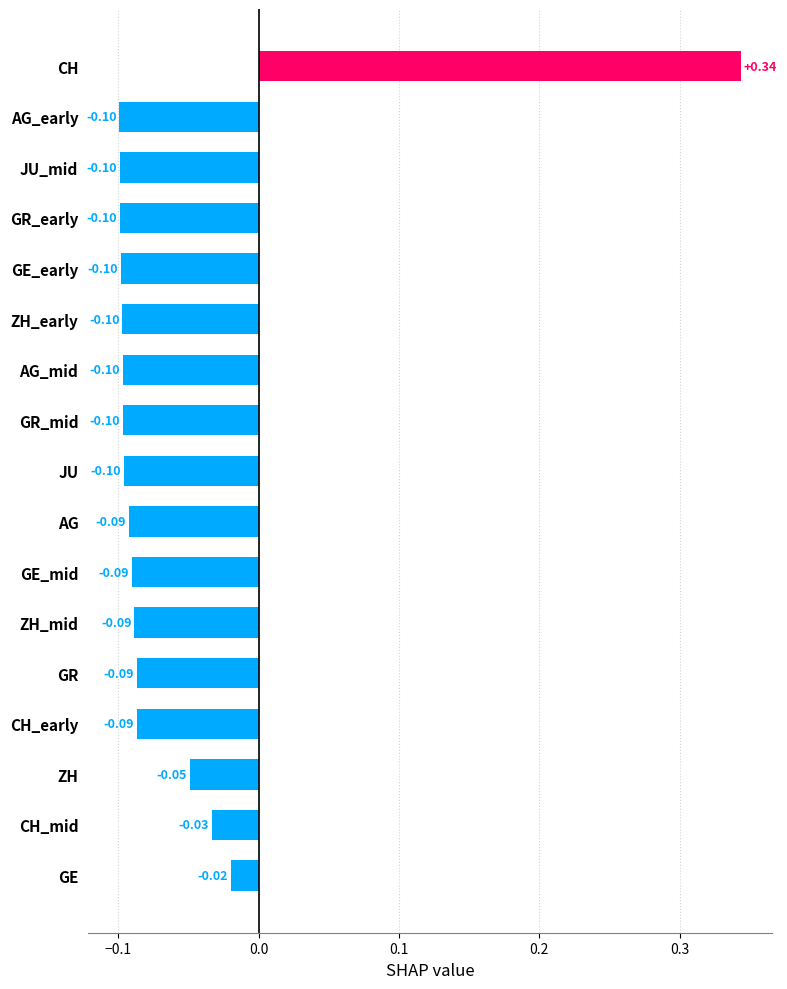

At which category does the chart reach its peak across all series?

CH